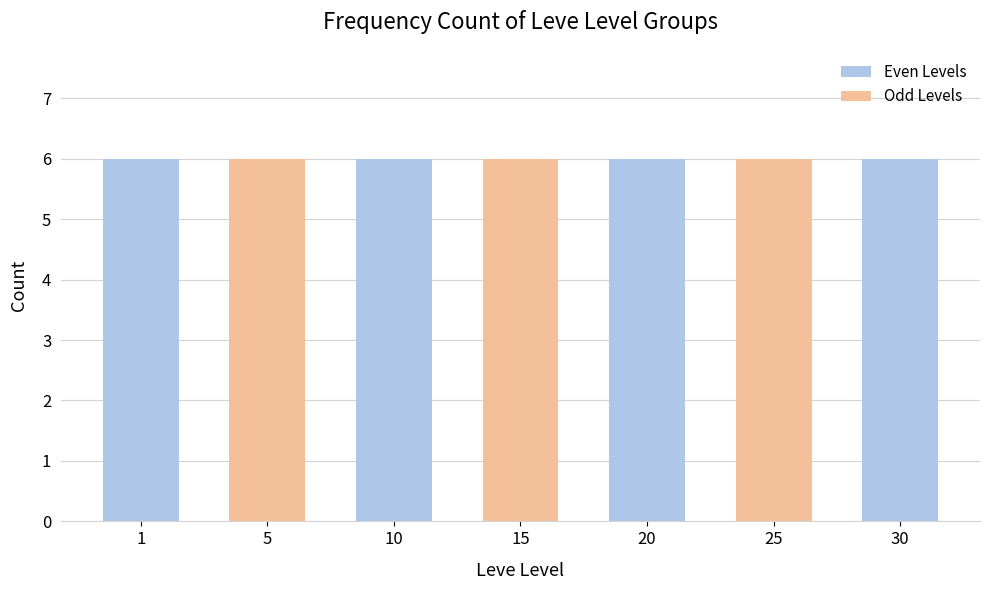

List the labels in order of value, smallest first.

1, 5, 10, 20, 15, 25, 30